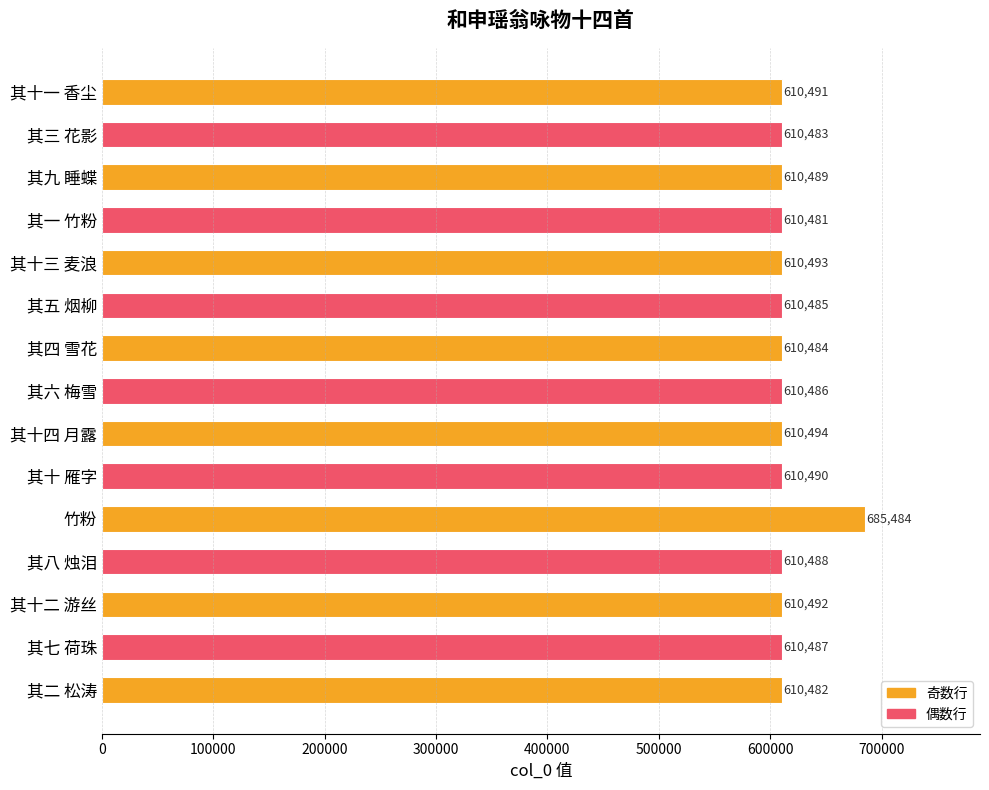

What is the sum of all values?

9232309